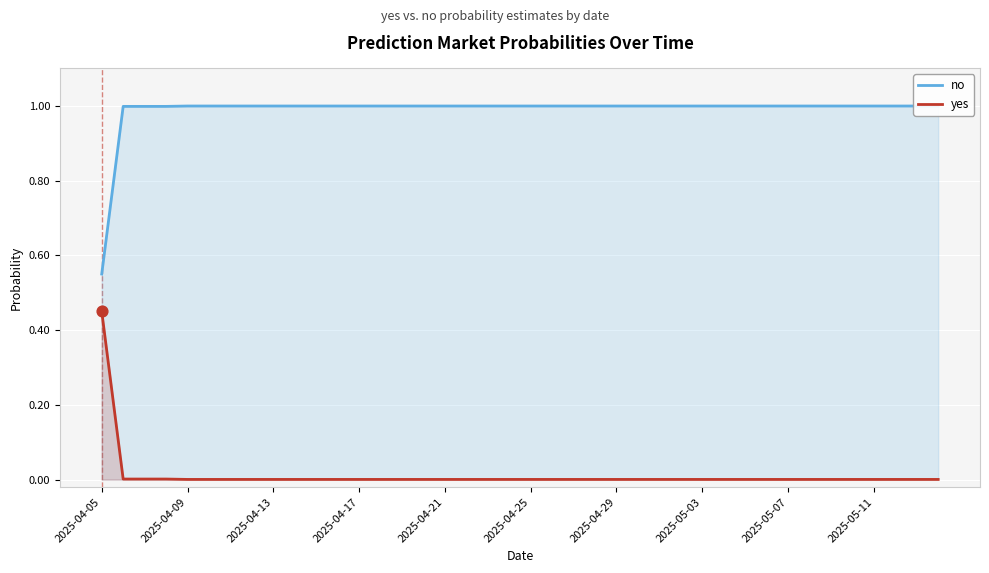

Which series reaches the maximum Y coordinate?

no